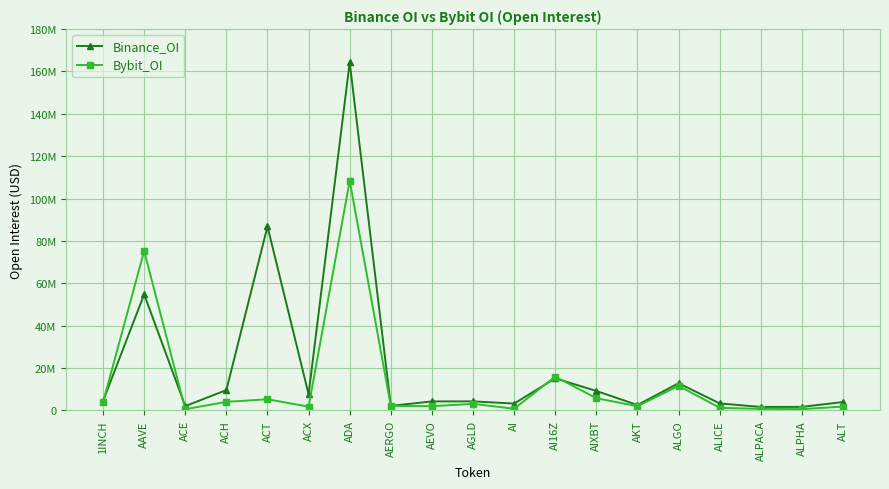

The Bybit_OI series shows 1822308 at ALT. True or false?

True